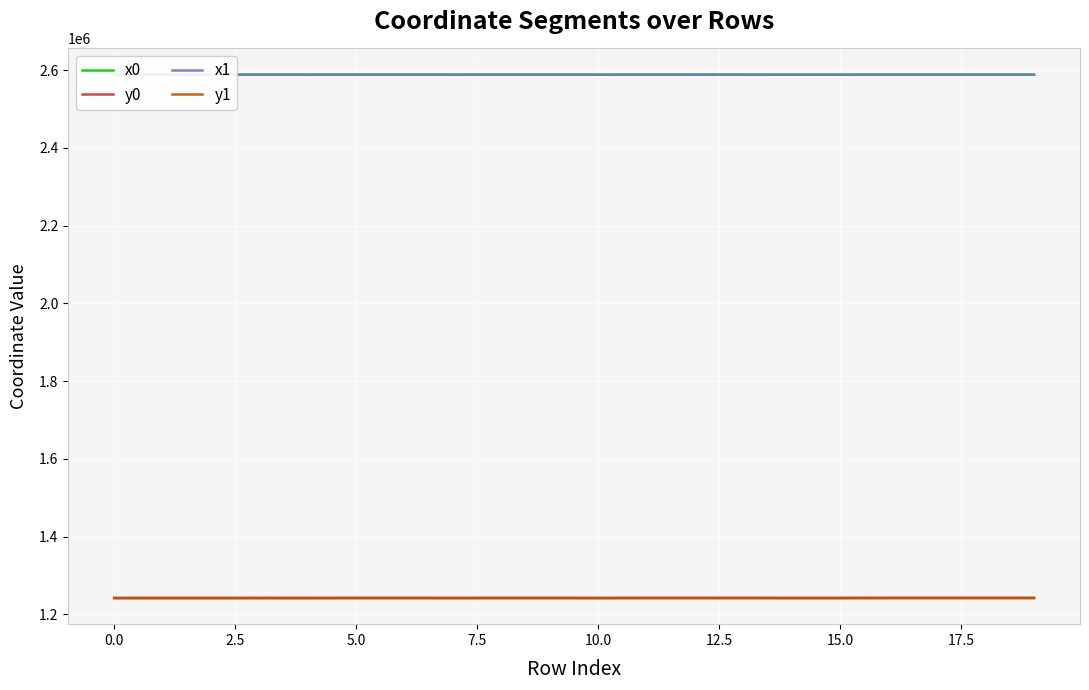

What are all the series names shown in the legend?

x0, y0, x1, y1